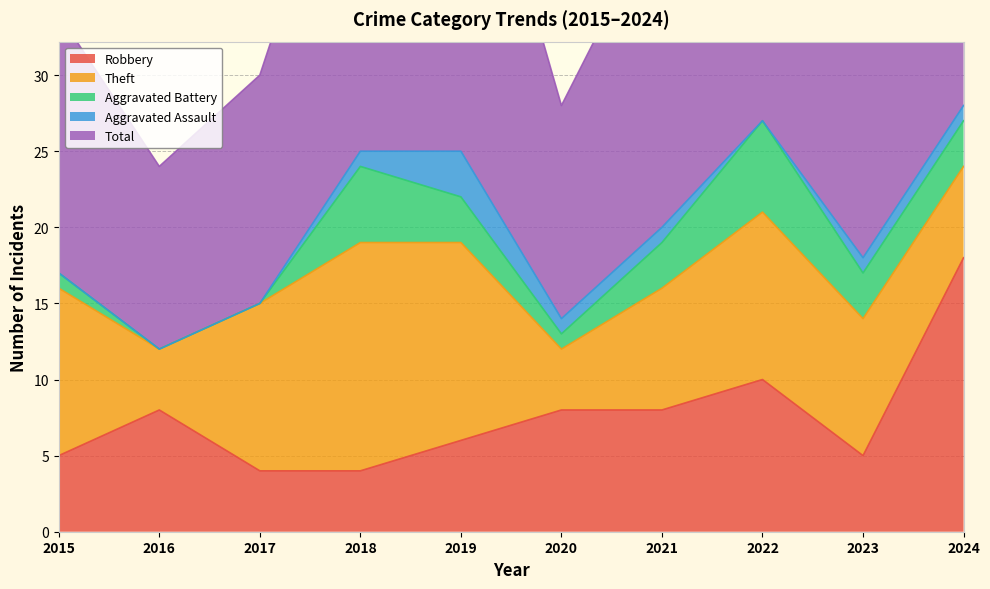

What is the approximate value of Aggravated Battery at 2020?

1